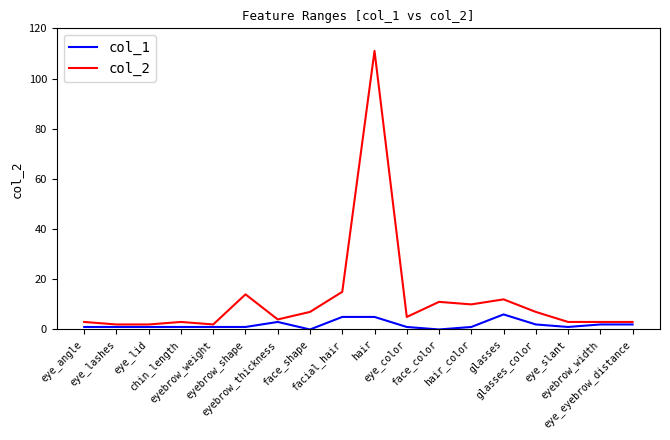

Rank the series by their maximum value, from lowest to highest.

col_1, col_2